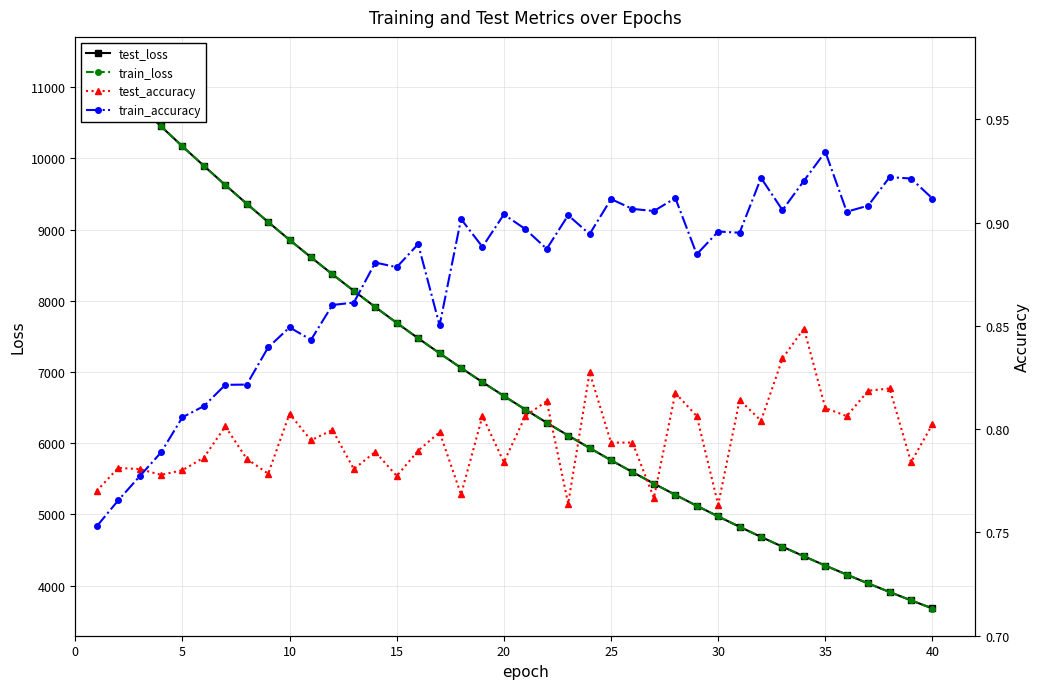

Read the test_accuracy value at 30.

0.8